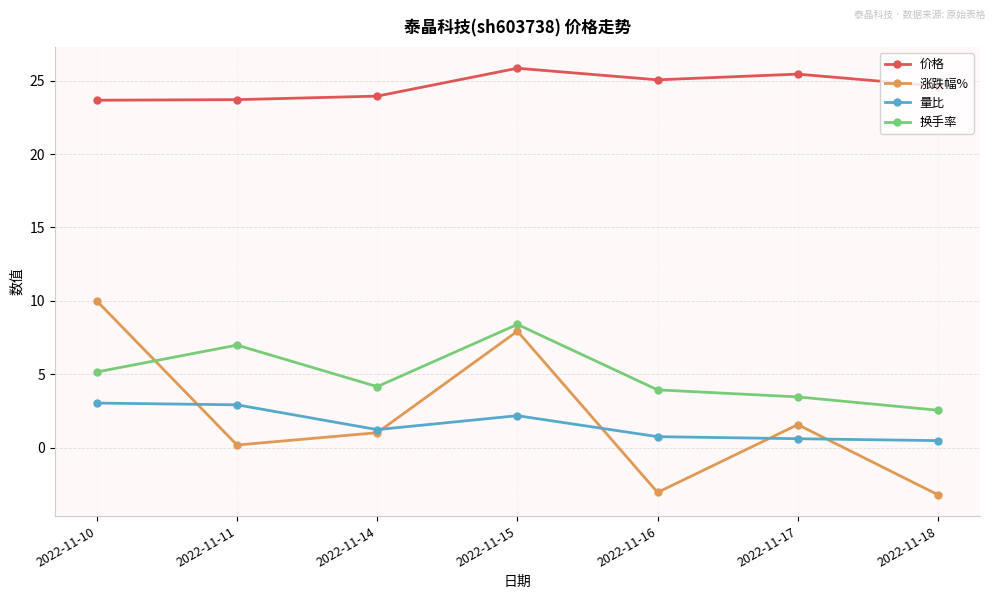

At which category does 涨跌幅% reach its first local valley?

2022-11-11